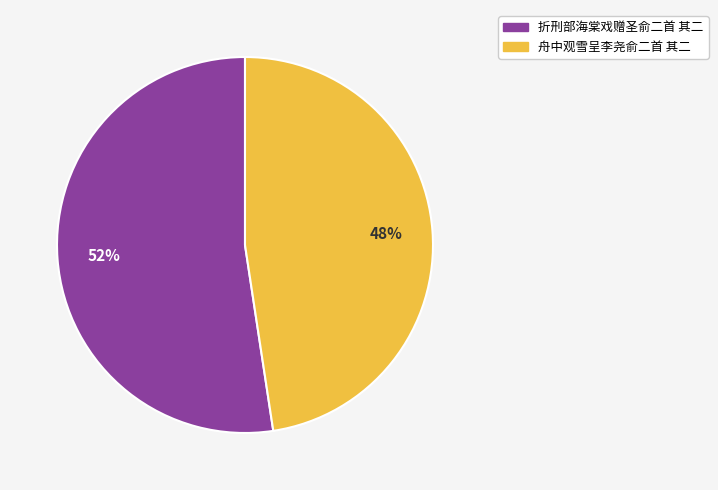

What is the majority slice?

折刑部海棠戏赠圣俞二首 其二